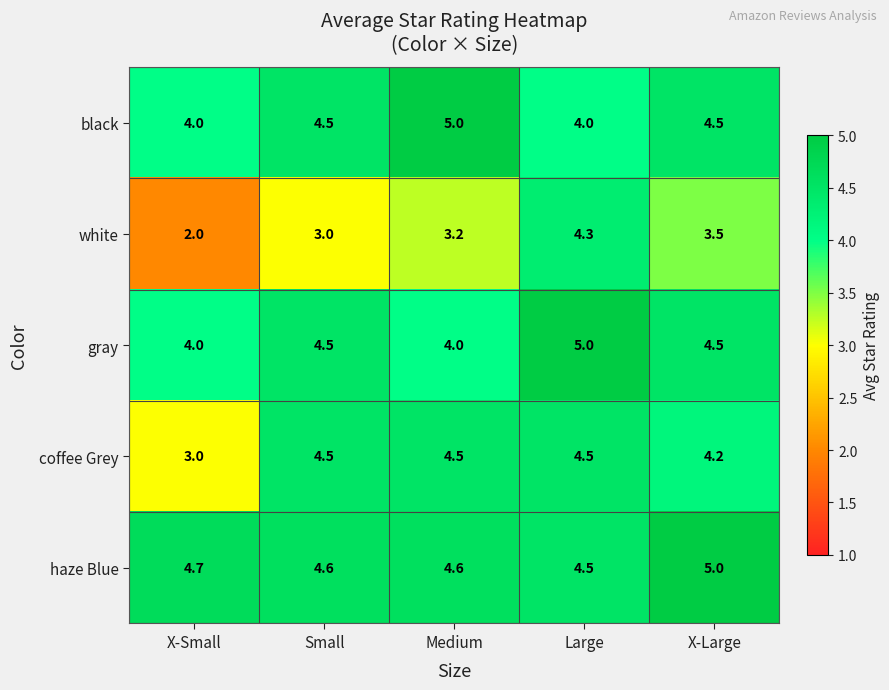

What is the minimum value for gray?

4.0